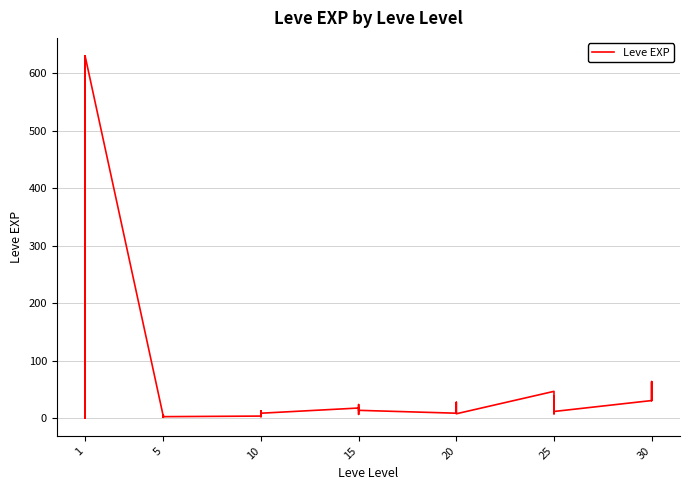

Which label corresponds to the smallest value in the chart?

1